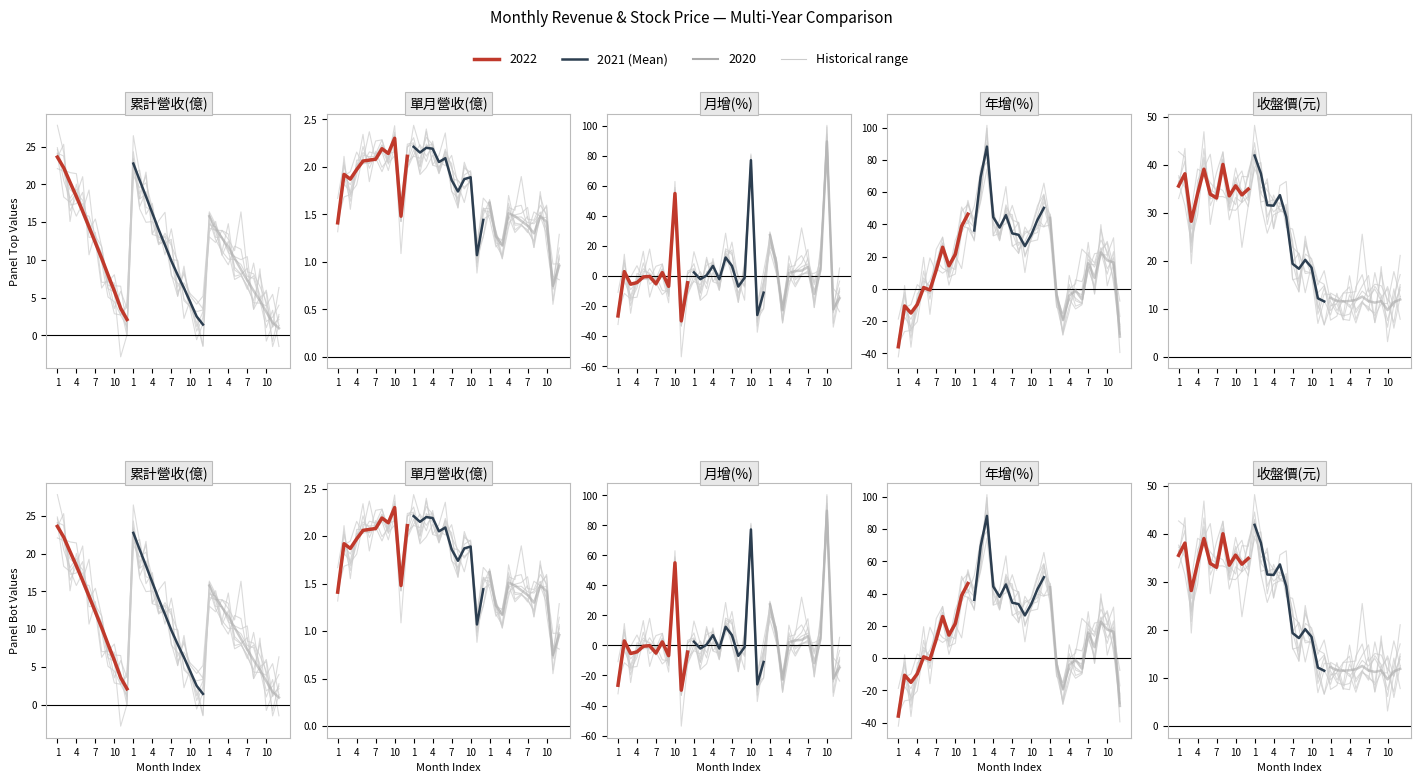

How many data points are less than 29?

6